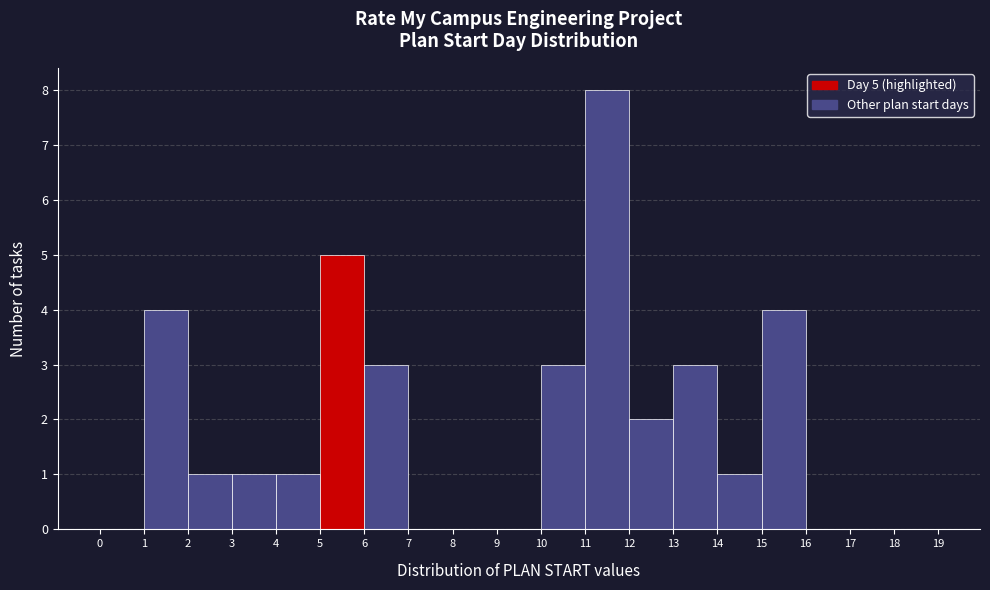

Which range on the x-axis has the tallest bar?

11 to 12